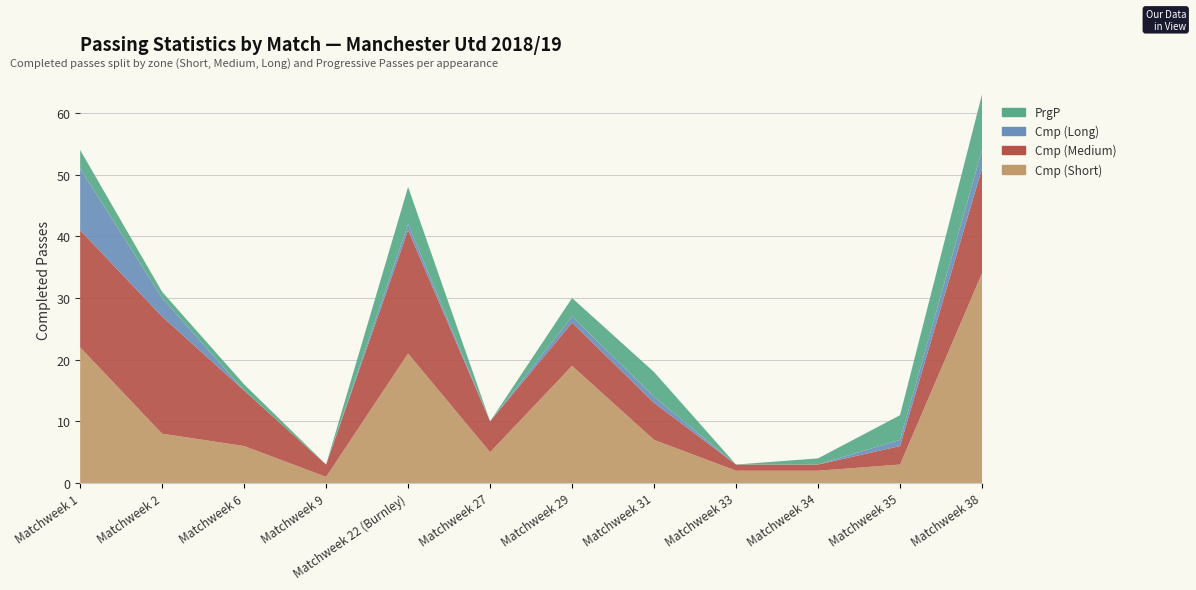

Reading right to left, what are all the values shown in this chart?

Cmp (Short): 34	3	2	2	7	19	5	21	1	6	8	22
Cmp (Medium): 17	3	1	1	6	7	5	20	2	9	19	19
Cmp (Long): 3	1	0	0	1	1	0	1	0	0	3	10
PrgP: 9	4	1	0	4	3	0	6	0	1	1	3